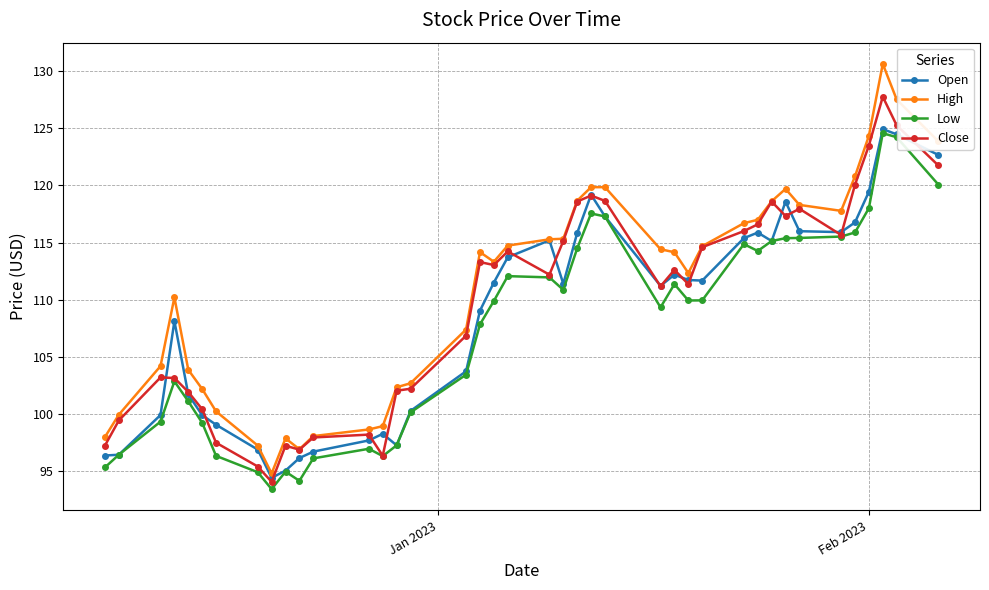

What is the difference between the maximum and minimum values in the Close series?

33.7